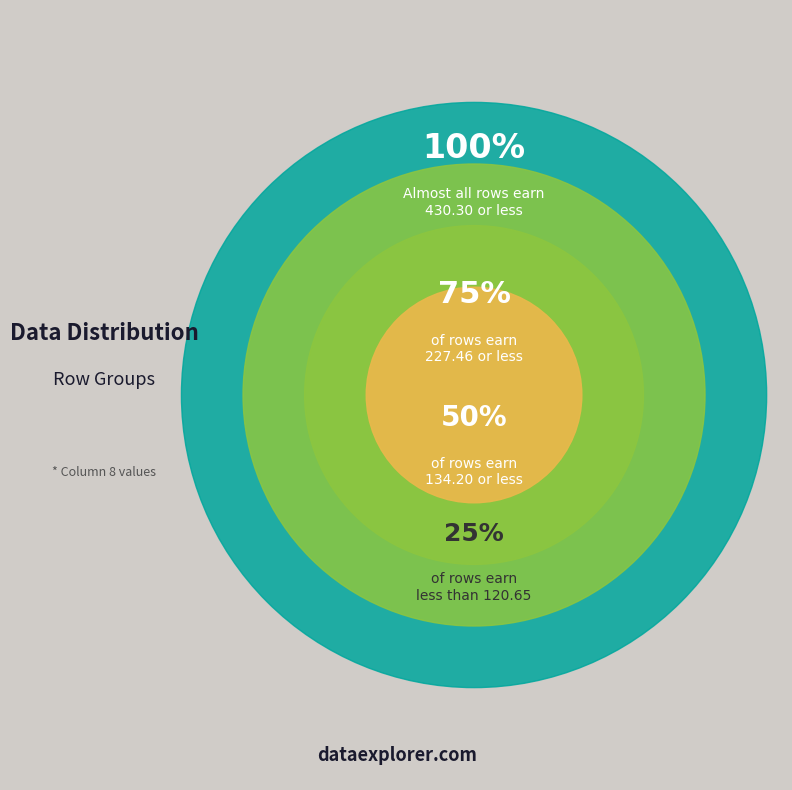

What is the change in value from 0.0 to 1.0?

+309.7